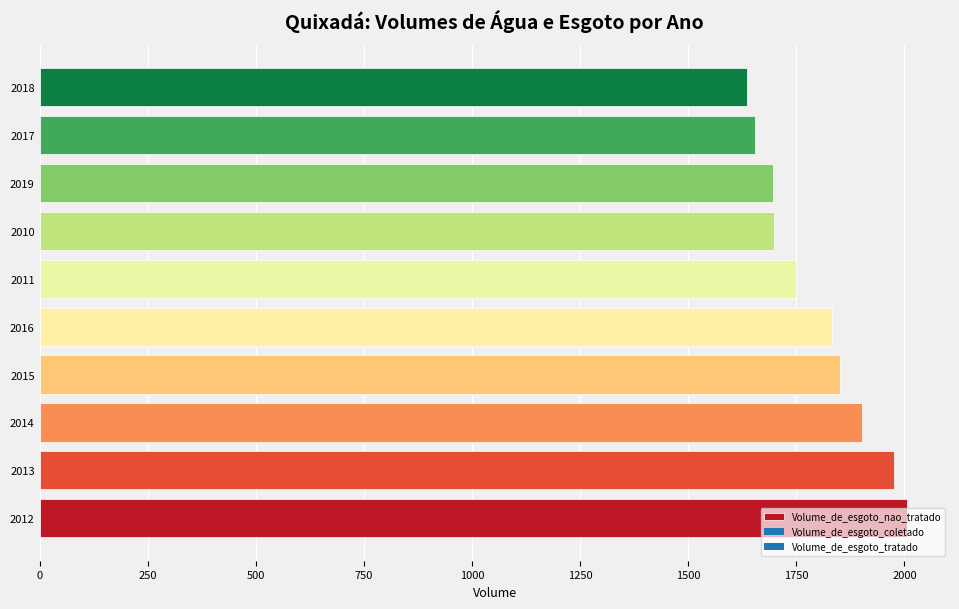

What is the difference between the values at 2010 and 2012?

306.0